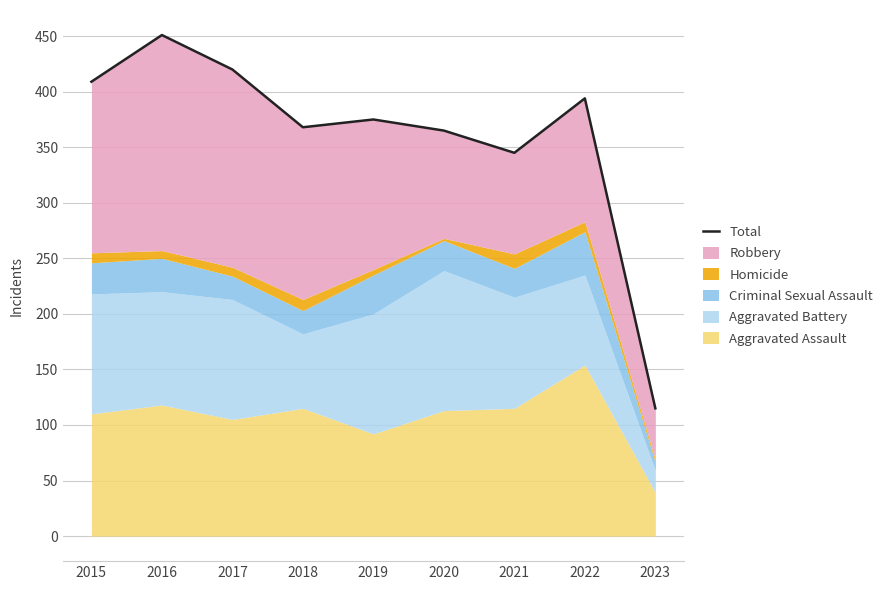

Where does the data first go above 375?

2015